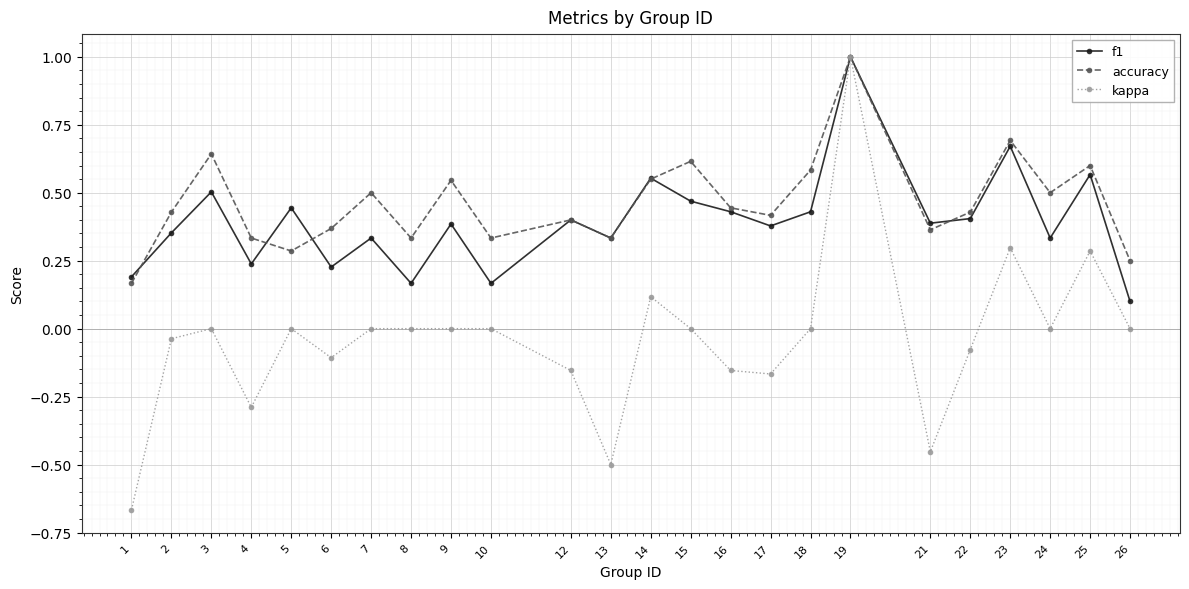

Which category has the highest value in the accuracy series?

19